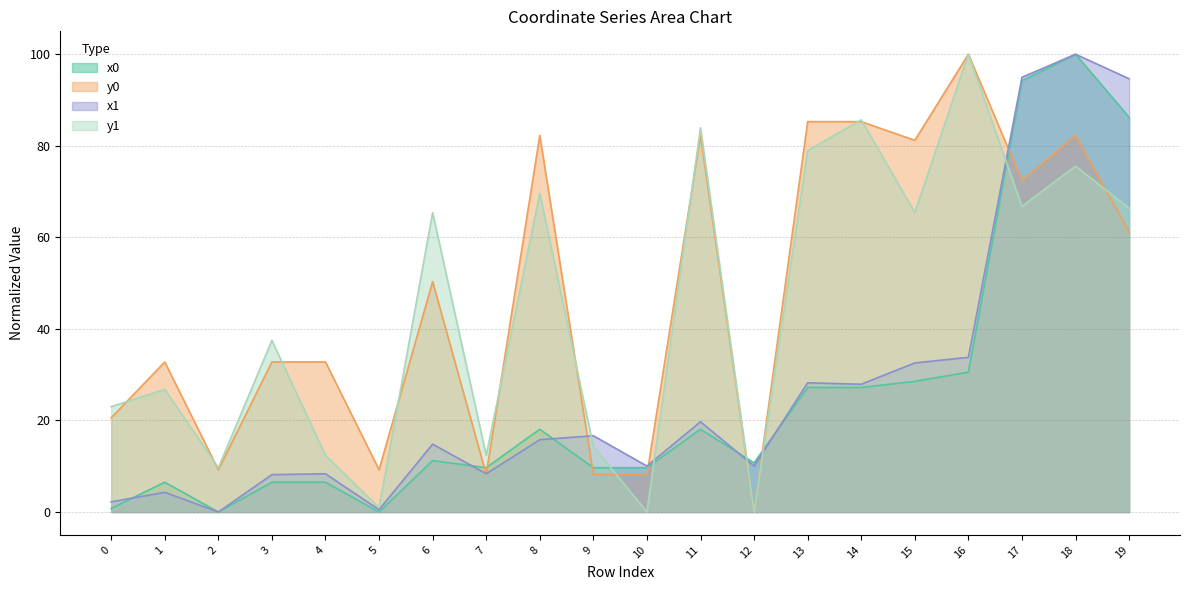

True or false: y0 has a value of -67.8 at 12.

False